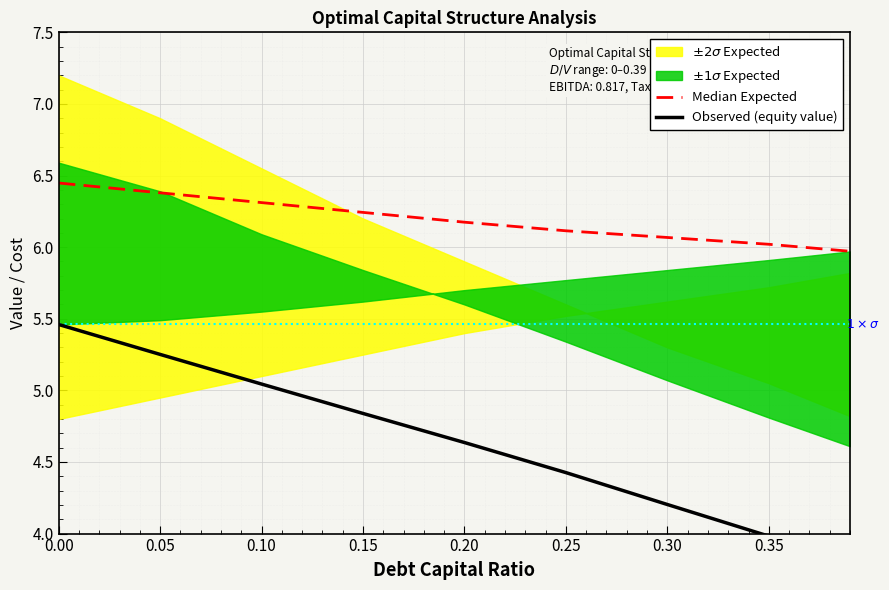

Does the chart display data point markers on the line(s)?

No